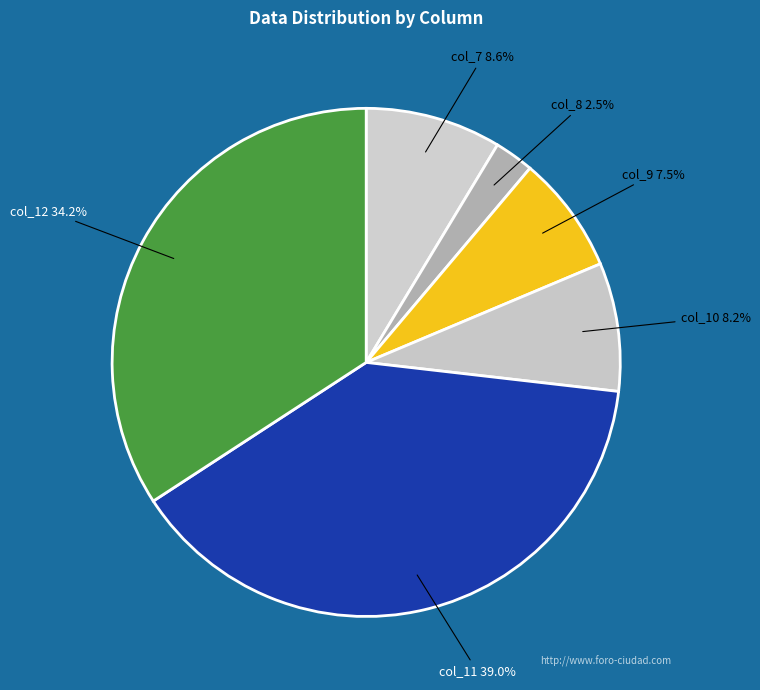

To the nearest percent, what percentage of the pie is col_7?

9%